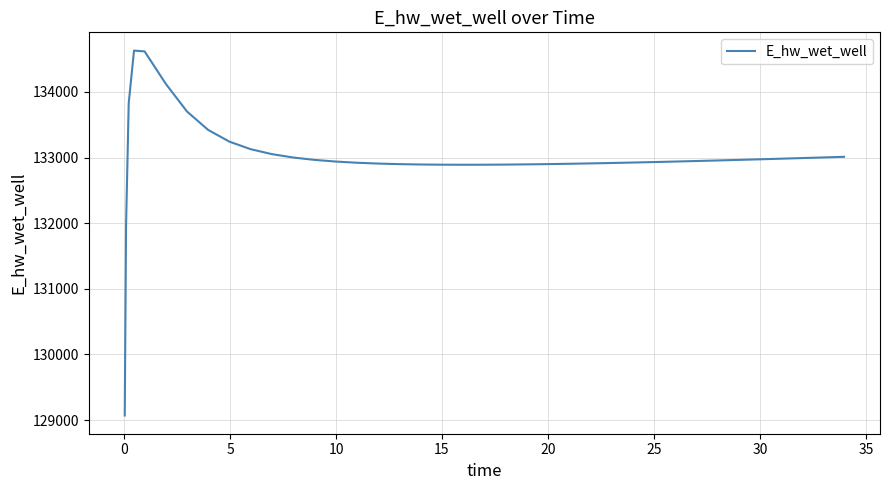

What is the greatest value displayed?

134628.8